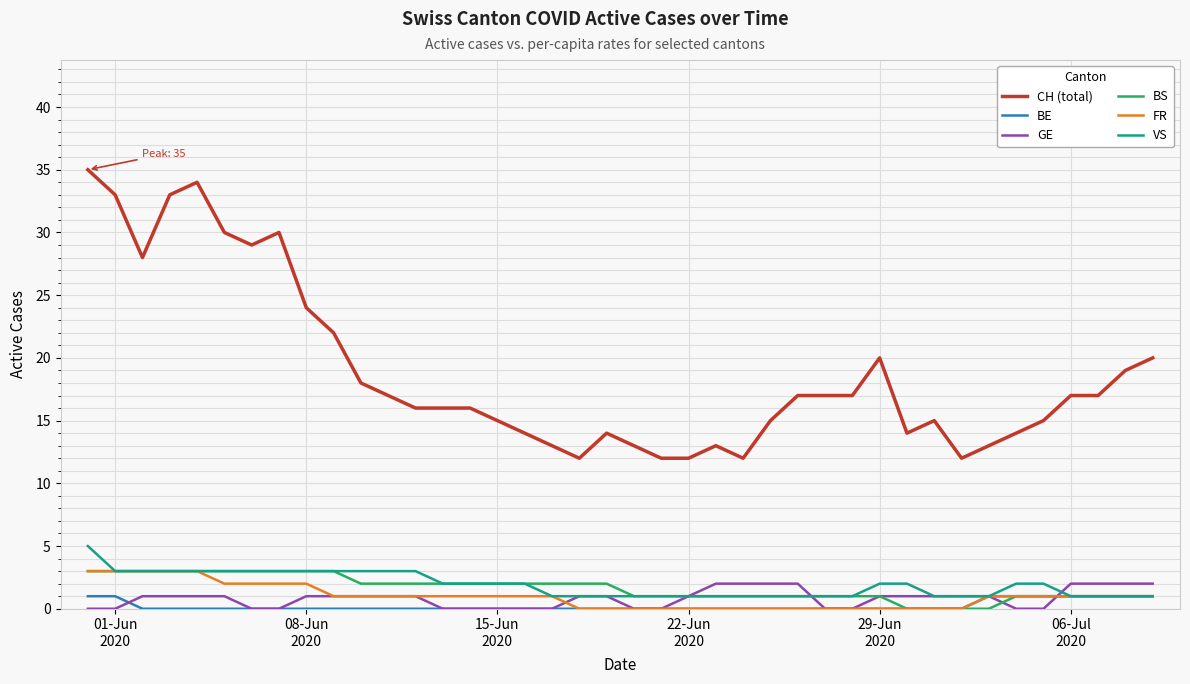

Which series has the largest range (max minus min)?

CH (total)